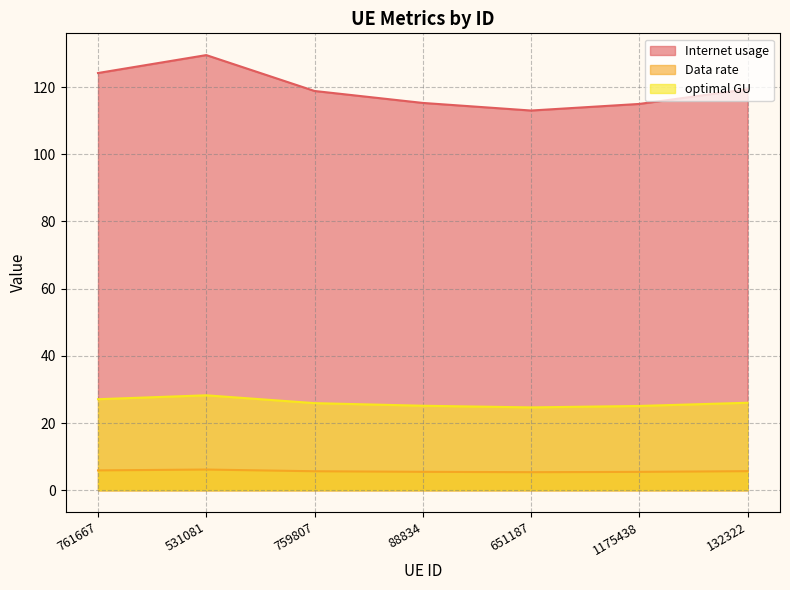

The value of Internet usage at 761667 is 206.9. True or false?

False